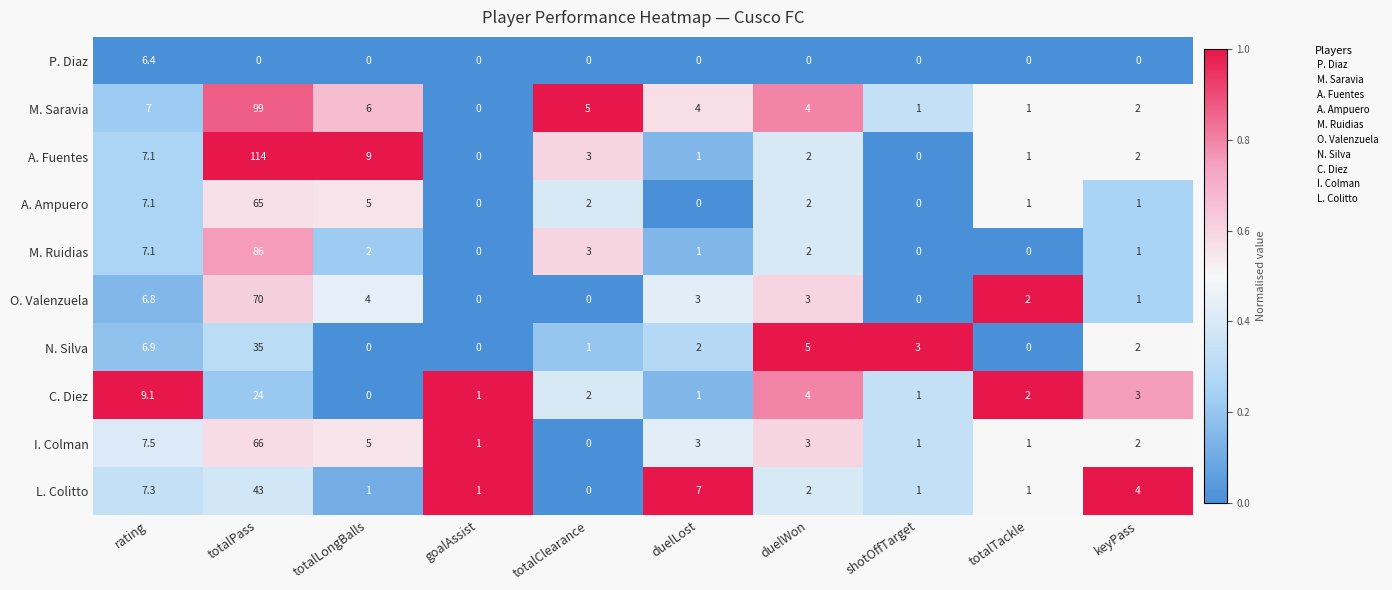

List the series in order of their peak value, lowest first.

P. Diaz, C. Diez, N. Silva, L. Colitto, A. Ampuero, I. Colman, O. Valenzuela, M. Ruidias, M. Saravia, A. Fuentes